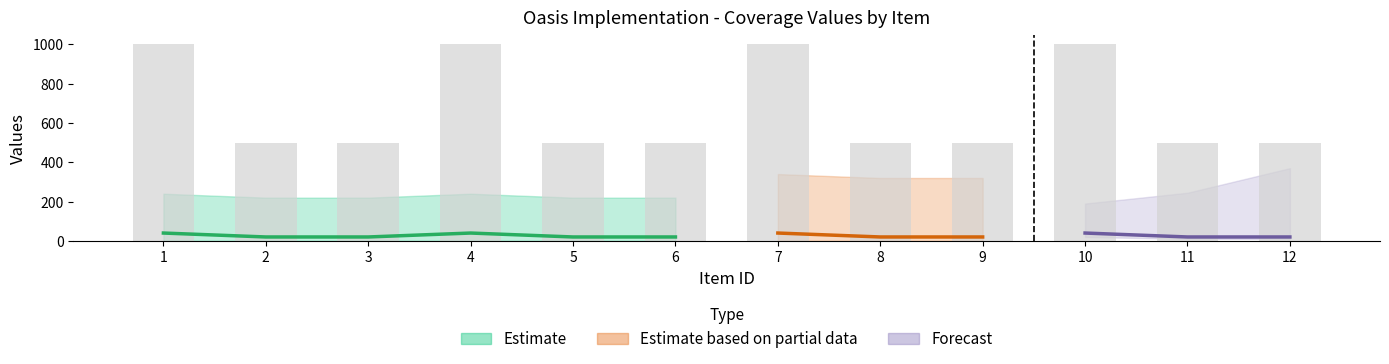

What is the difference between the second highest and second lowest values in the tiv series?

500